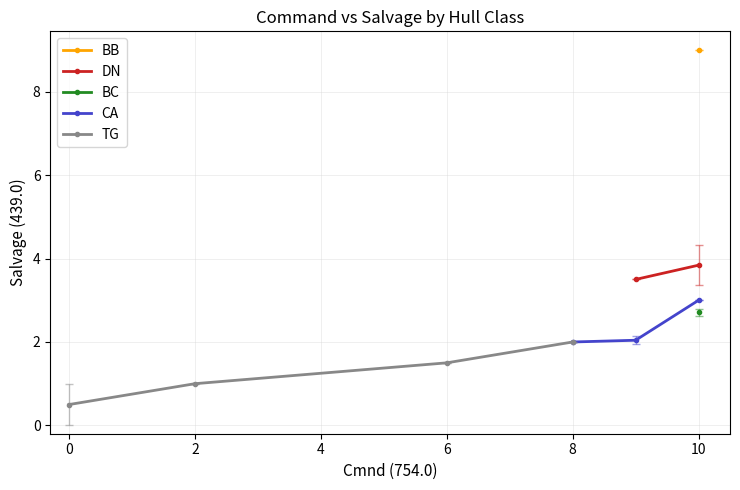

What is the value of the Salvage_values point at the 26th from the left?

2.0